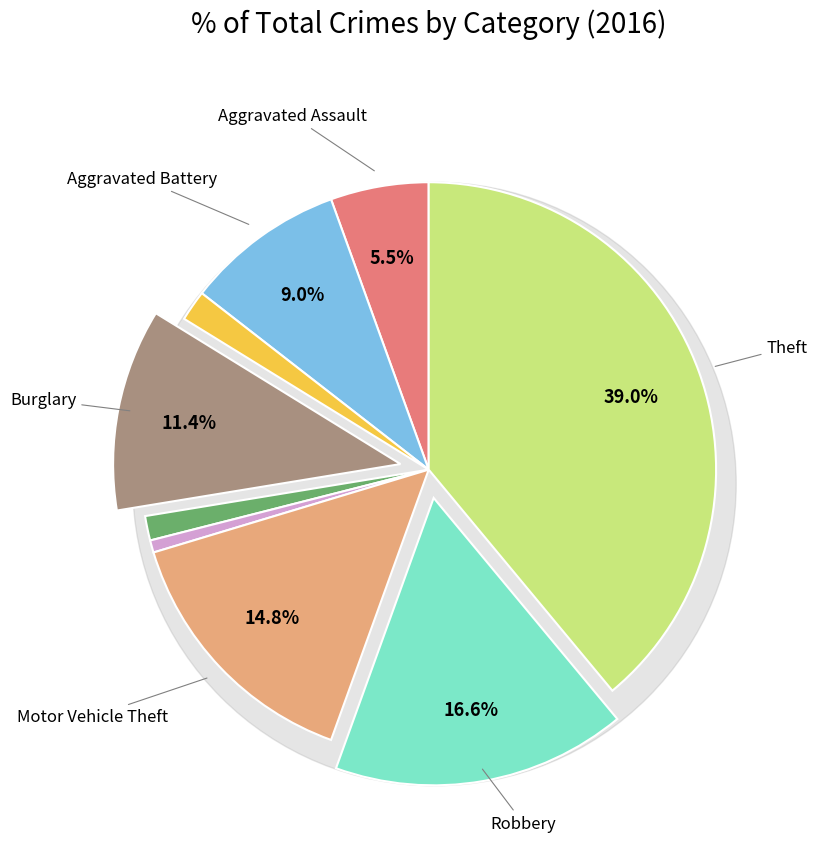

Which category has the smallest portion of the pie?

Homicide